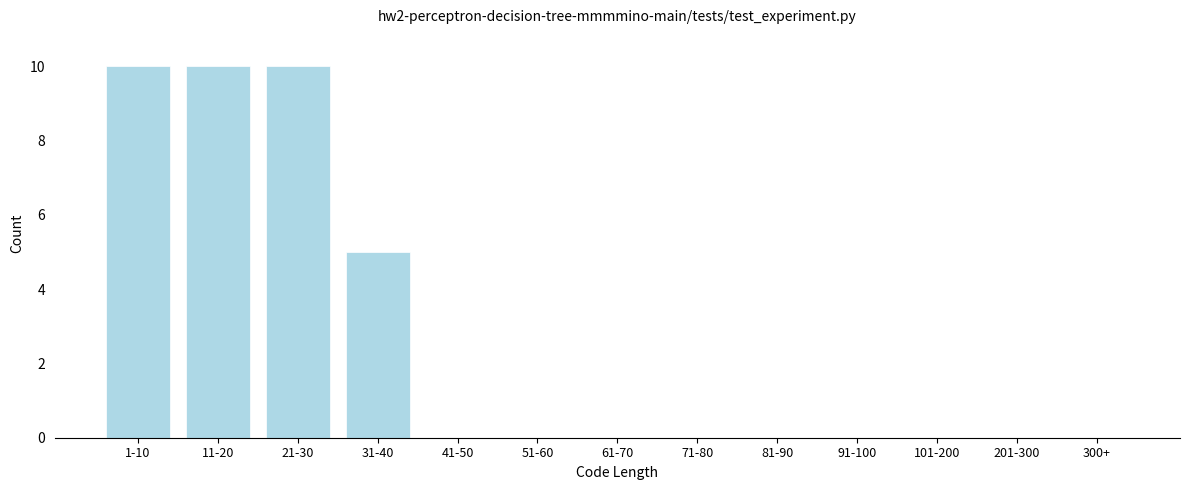

Reading right to left, what are all the values shown in this chart?

300+=0	201-300=0	101-200=0	91-100=0	81-90=0	71-80=0	61-70=0	51-60=0	41-50=0	31-40=5	21-30=10	11-20=10	1-10=10